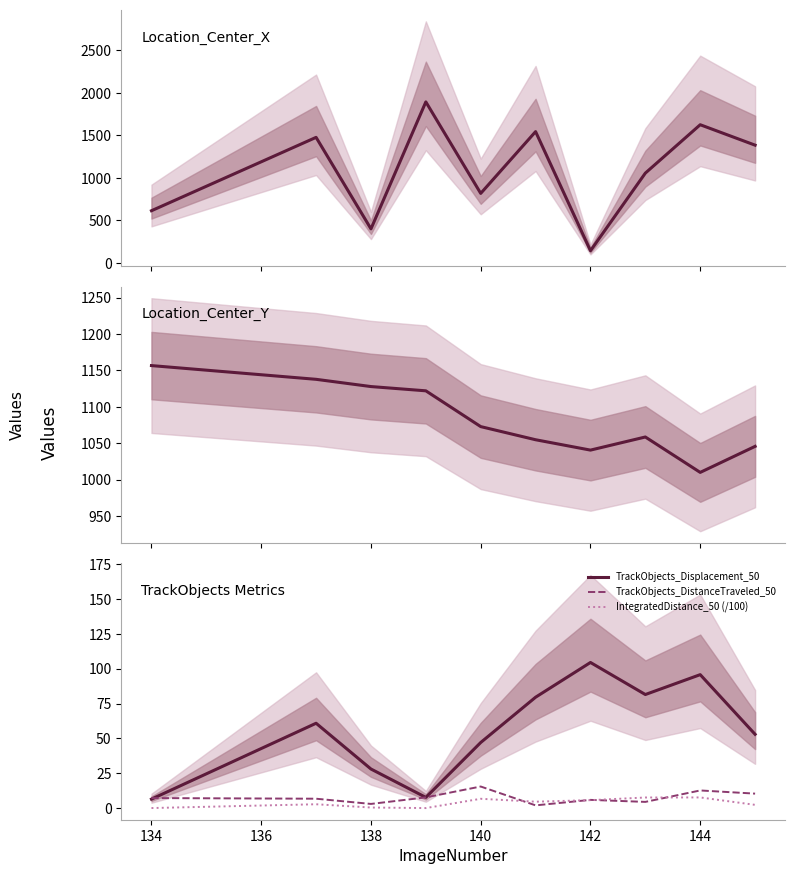

After their last crossing, which series has the higher values: IntegratedDistance_50 (/100) or TrackObjects_DistanceTraveled_50?

TrackObjects_DistanceTraveled_50